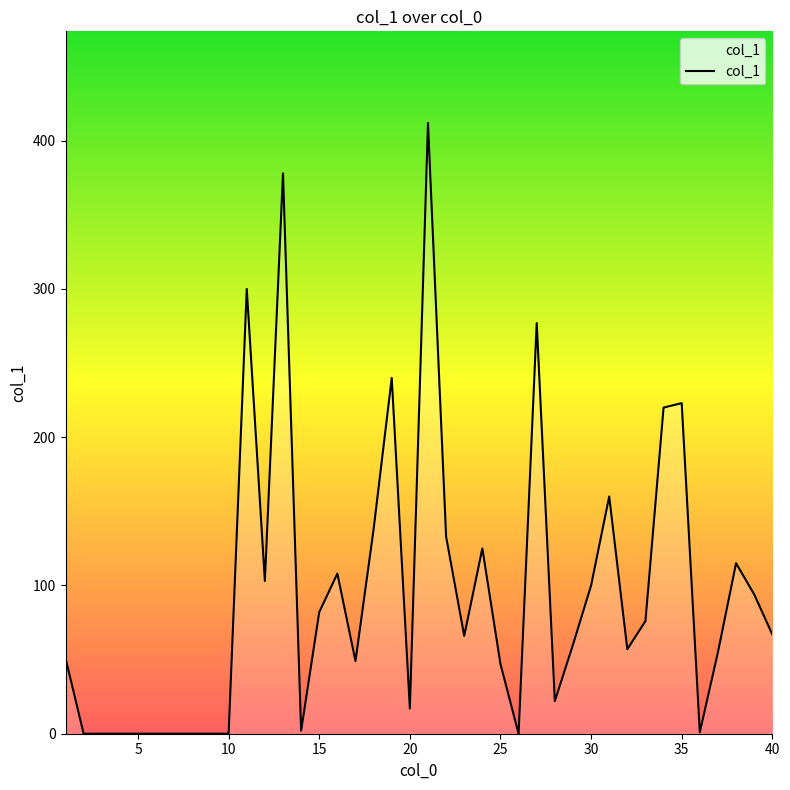

What is the maximum value shown in the chart?

412